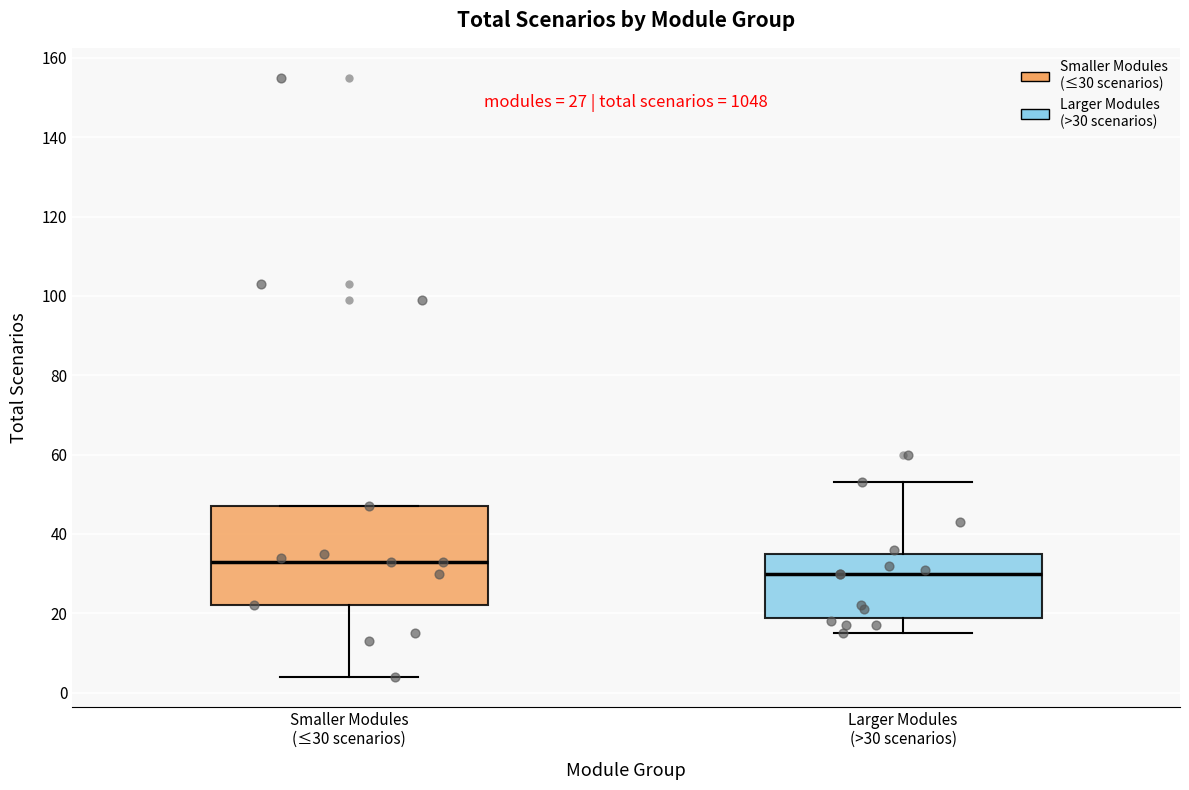

Comparing the boxes themselves (not the whiskers), which one is the tallest?

Smaller Modules (≤30 scenarios)